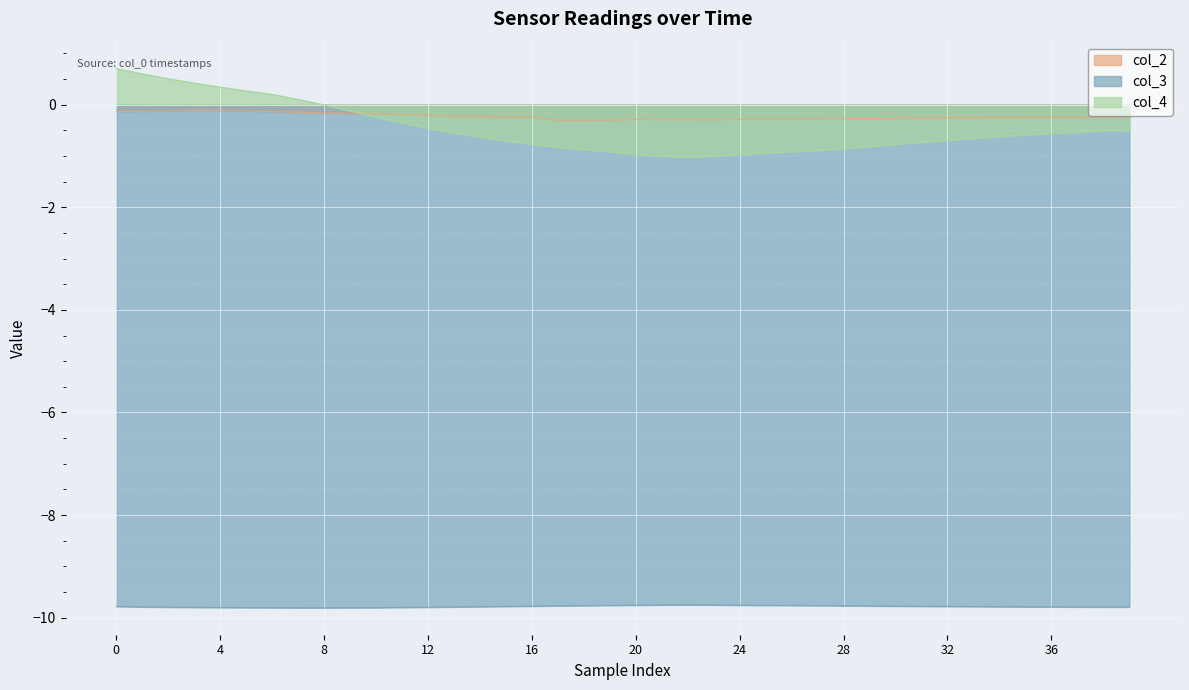

What is the difference between the col_4 values at 15 and 36?

0.1